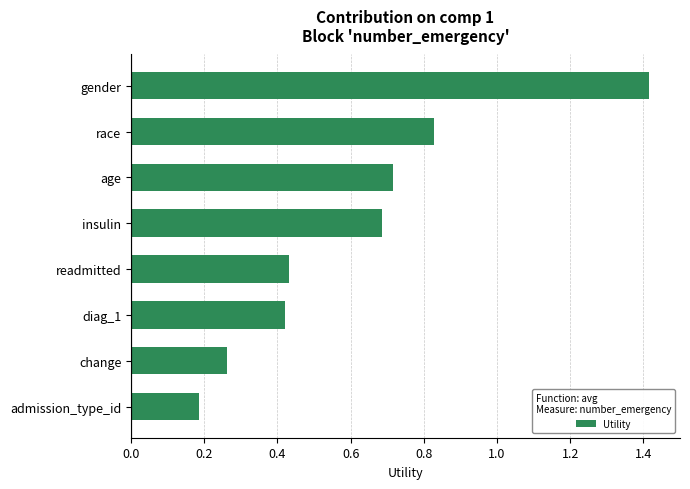

What is the difference between the maximum and second lowest values?

1.2